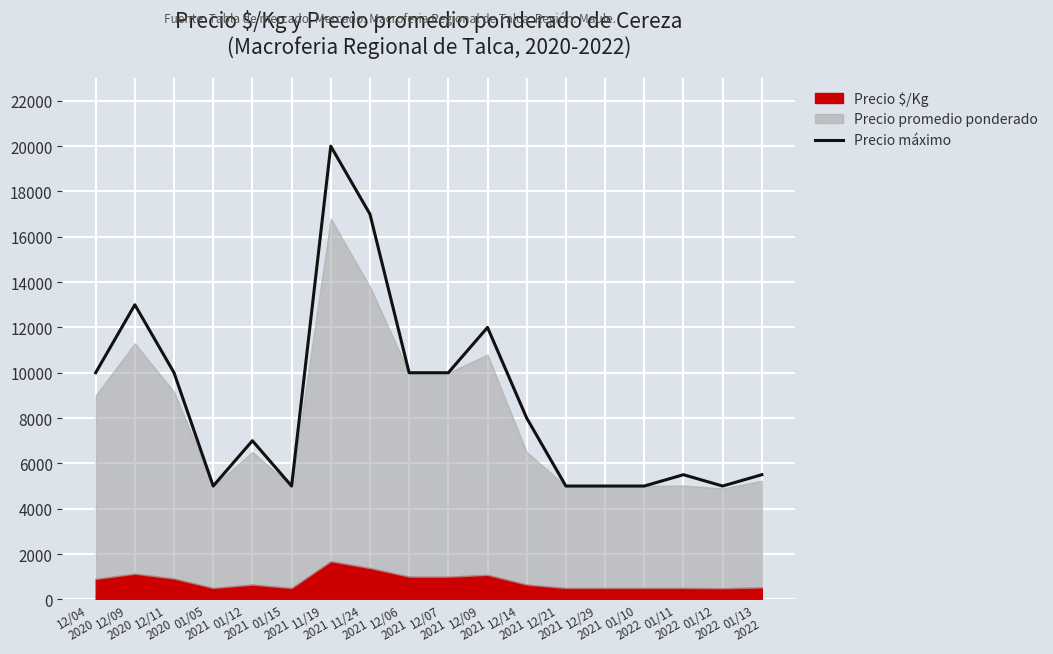

At which label does the data first exceed 8000?

12/04
2020